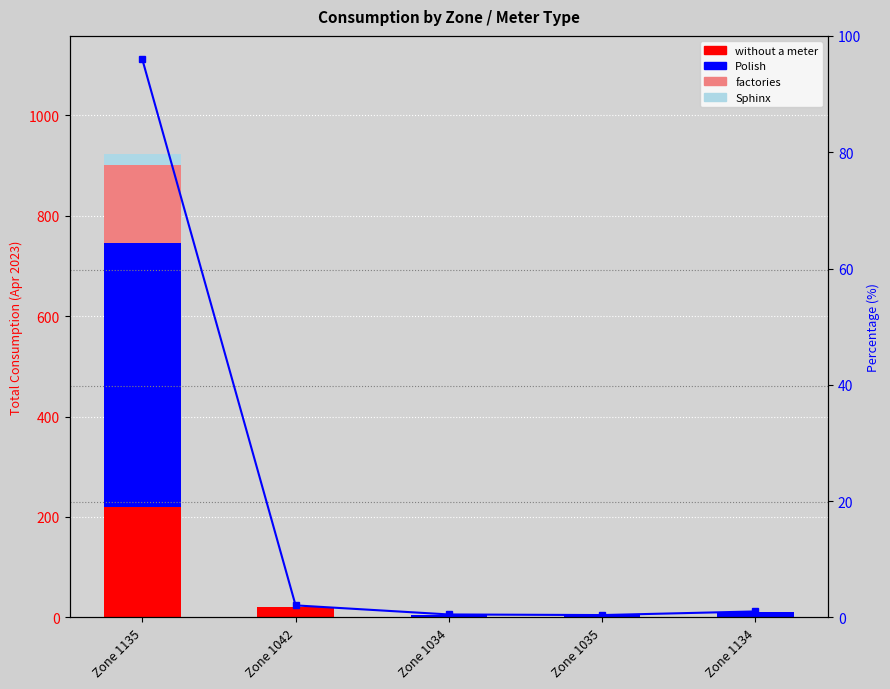

Between Zone 1135 and Zone 1035, which is larger?

Zone 1135